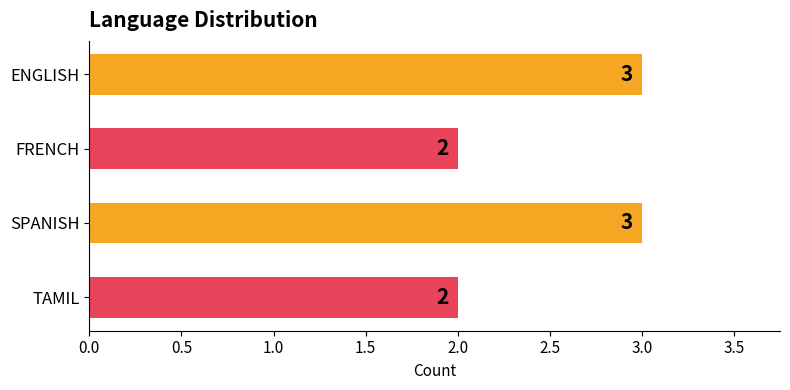

Between FRENCH and SPANISH, which is larger?

SPANISH